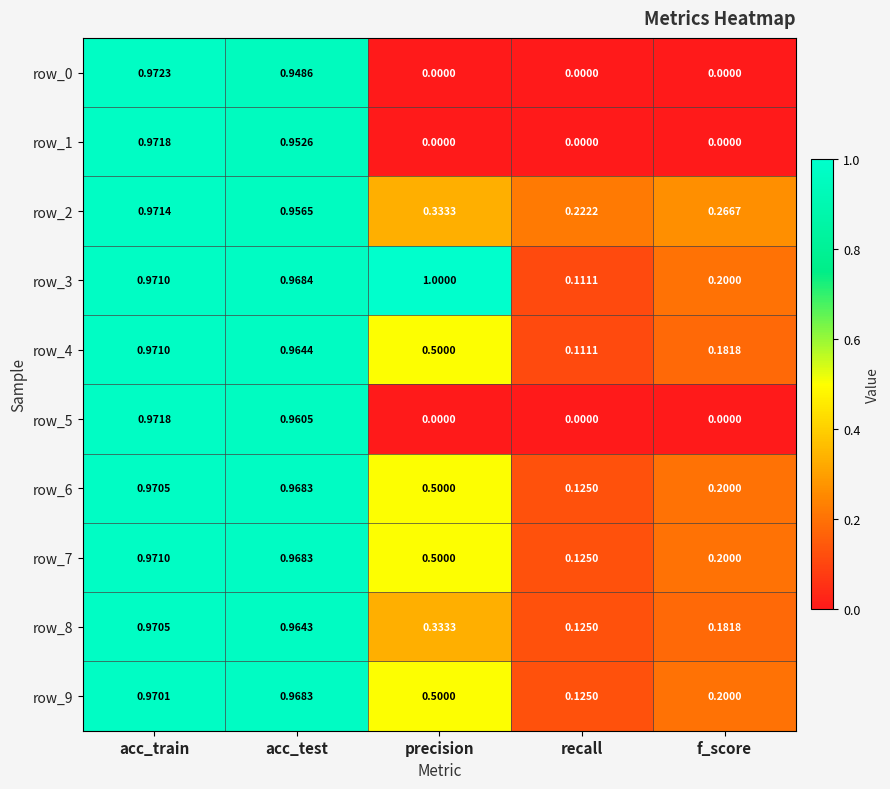

What is the total value across all series at precision?

3.7